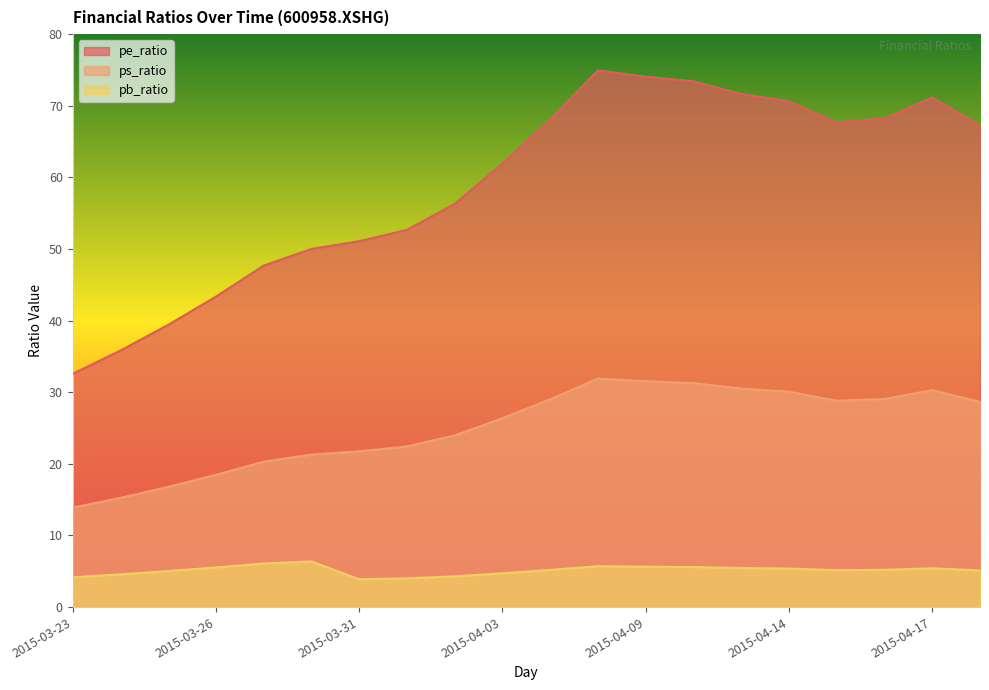

Between 2015-04-08 and 2015-04-16, which series saw the biggest shift?

pe_ratio